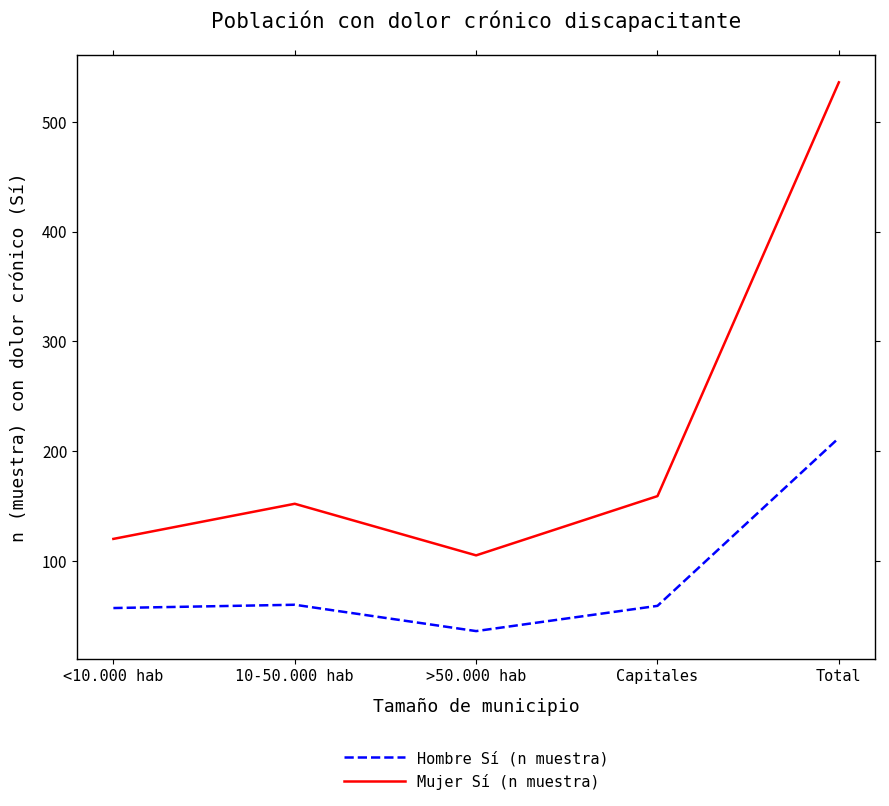

What is the difference between the Hombre Sí (n muestra) values at >50.000 hab and Capitales?

23